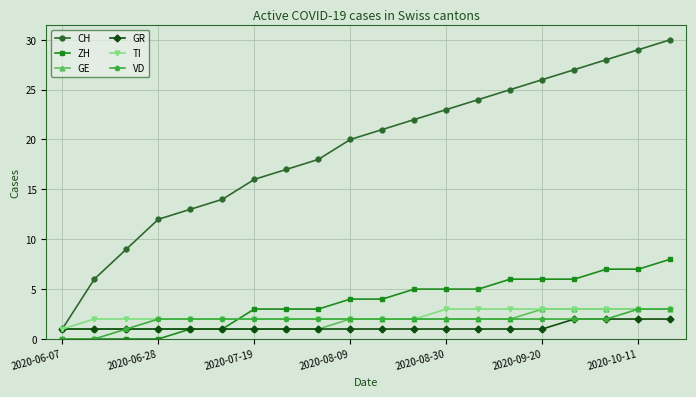

True or false: CH has more than 0 interior local peaks.

False